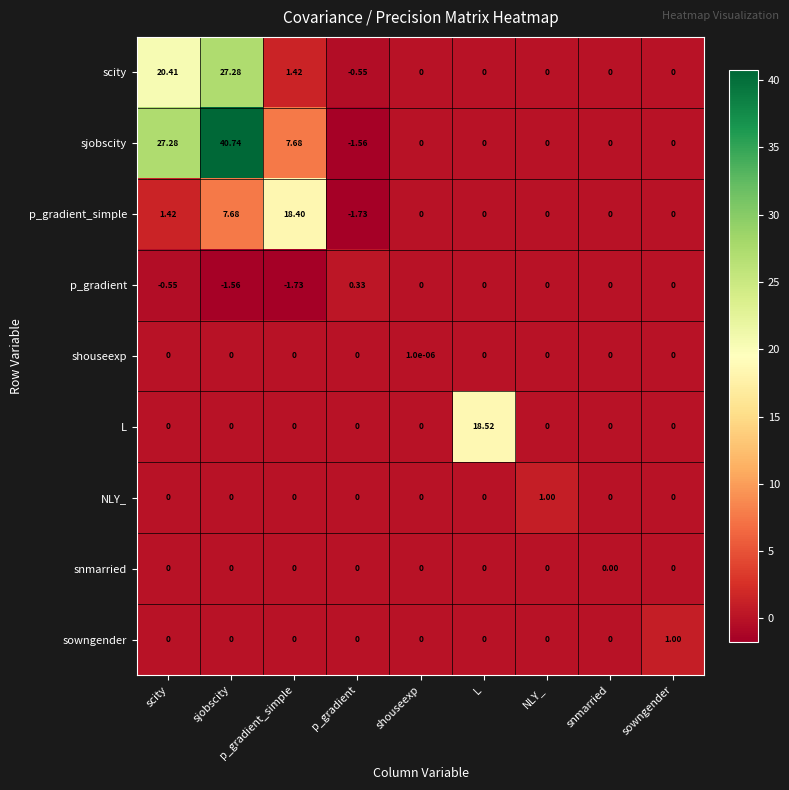

Which category has the lowest value in the p_gradient_simple series?

p_gradient